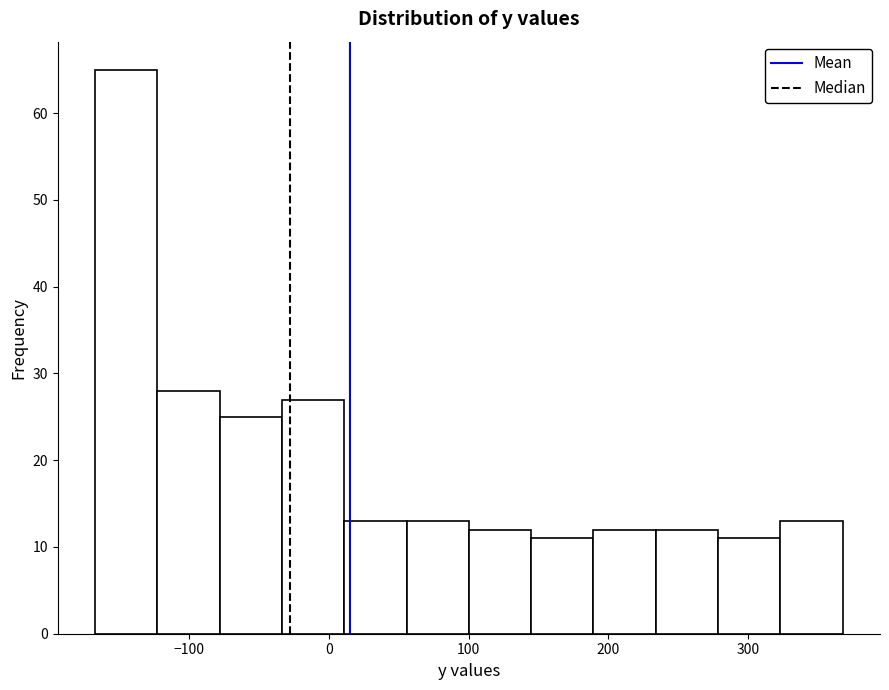

What is the height of the bar covering -170 to -120 on the x-axis? Neither the bar edges nor the heights are printed on the chart, so give them approximately, as read against the axes.

65